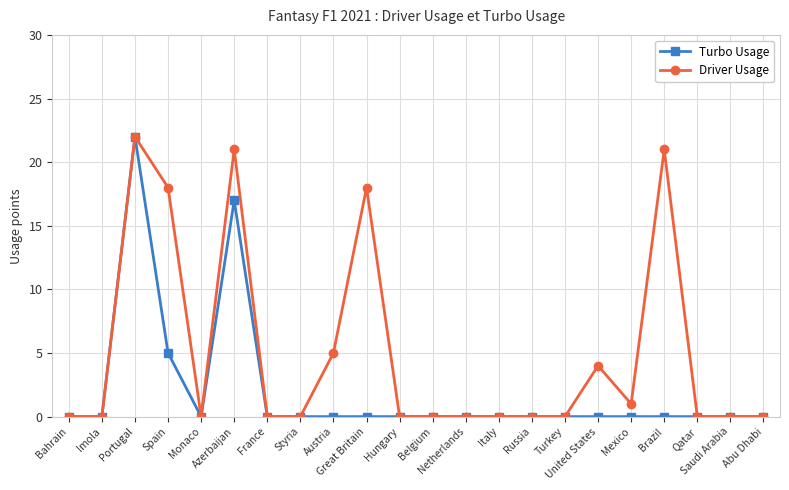

What is the difference between the second highest and minimum values in the Driver Usage series?

21